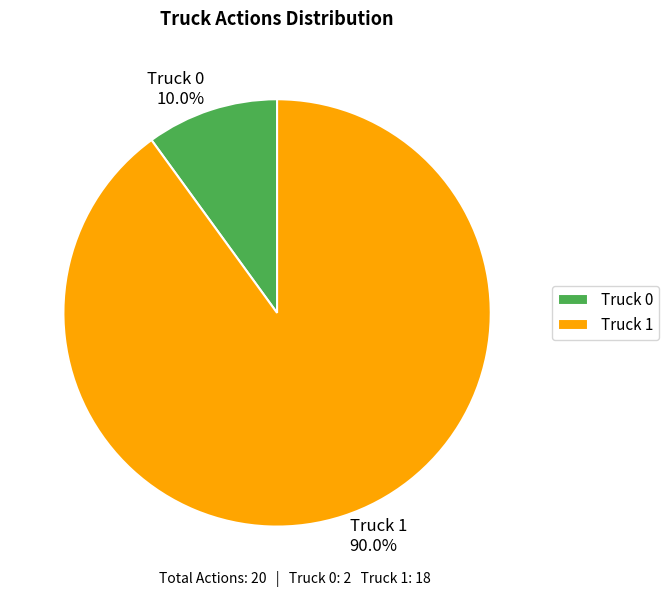

What percentage is the Truck 0 slice, to the nearest percent?

10%